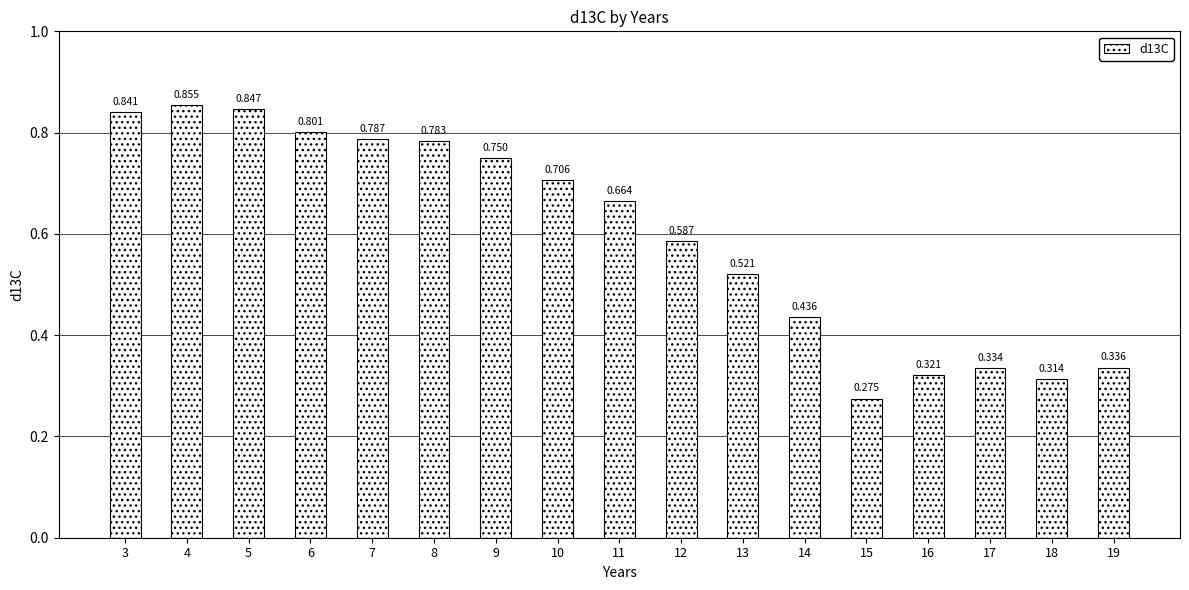

Are the bars horizontal?

No